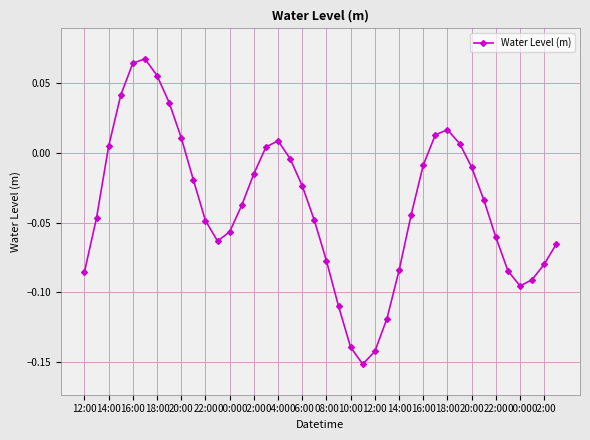

How many points are lower than both their immediate neighbors (excluding endpoints)?

3